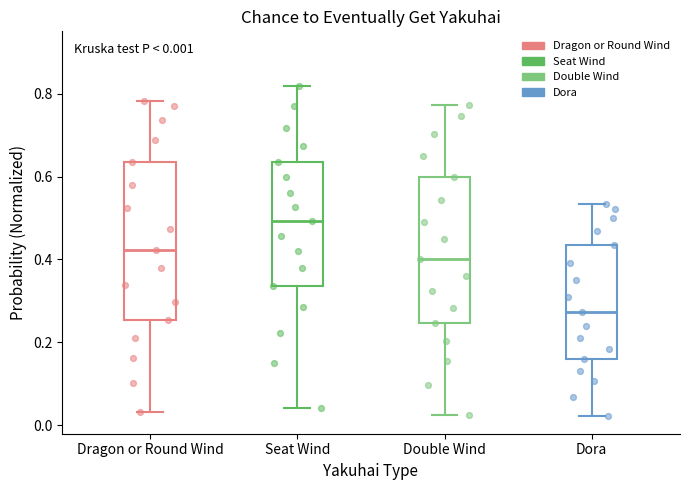

Which box has the lowest median line?

Dora